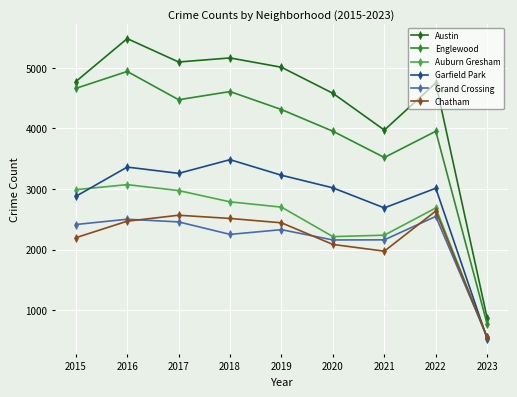

Is this an area chart (filled region under the line)?

No